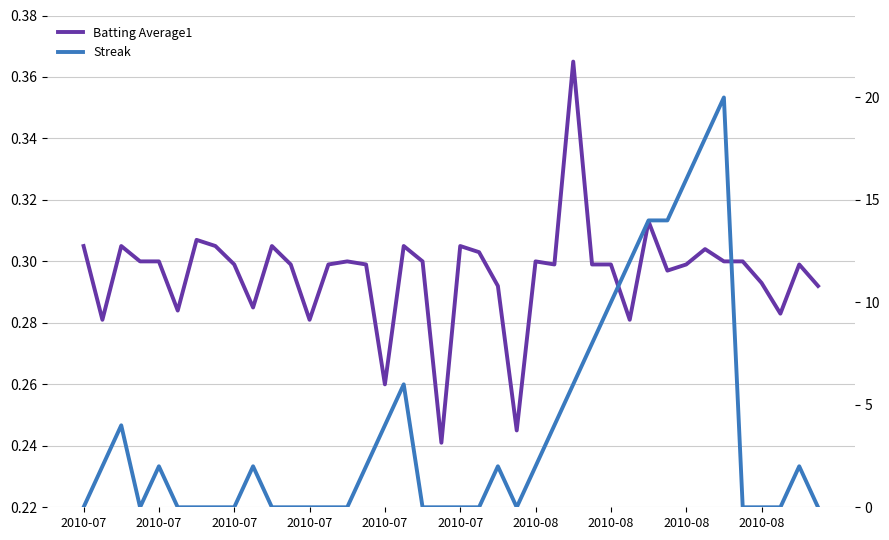

What is the average value of the Streak series?

3.8